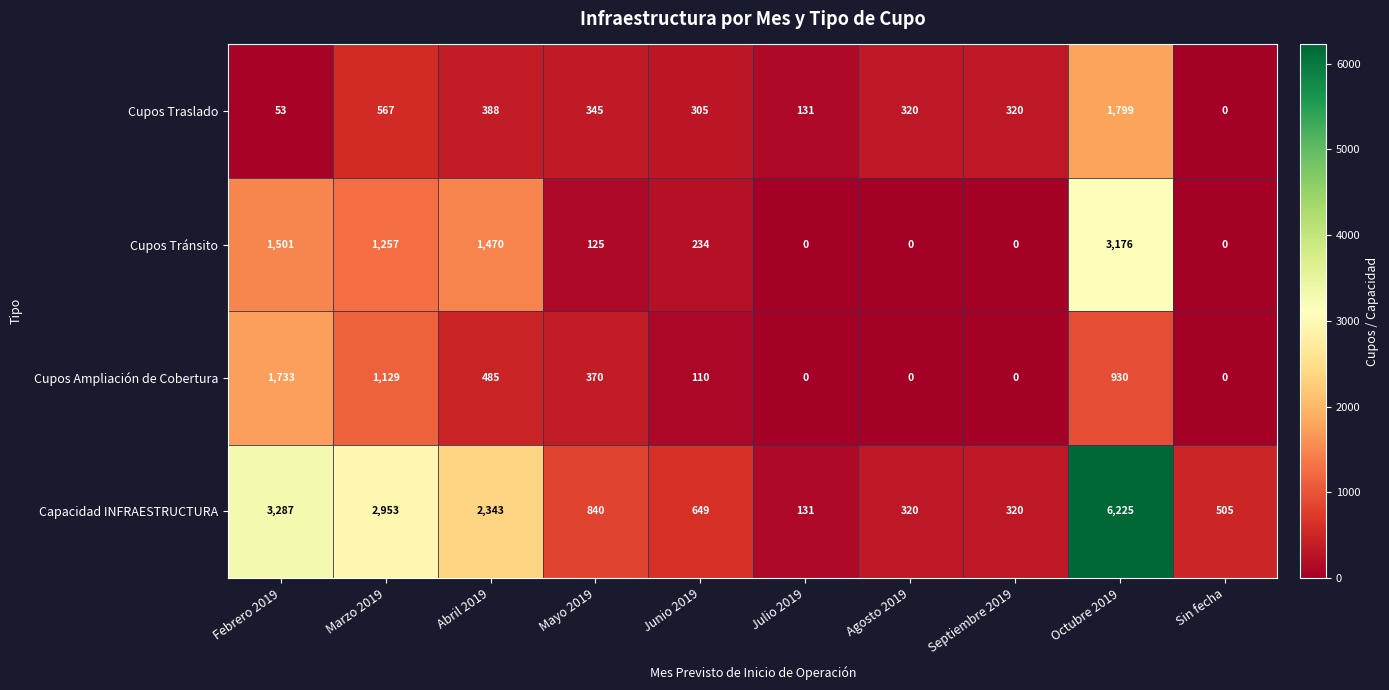

How many categories are shown in the chart?

10